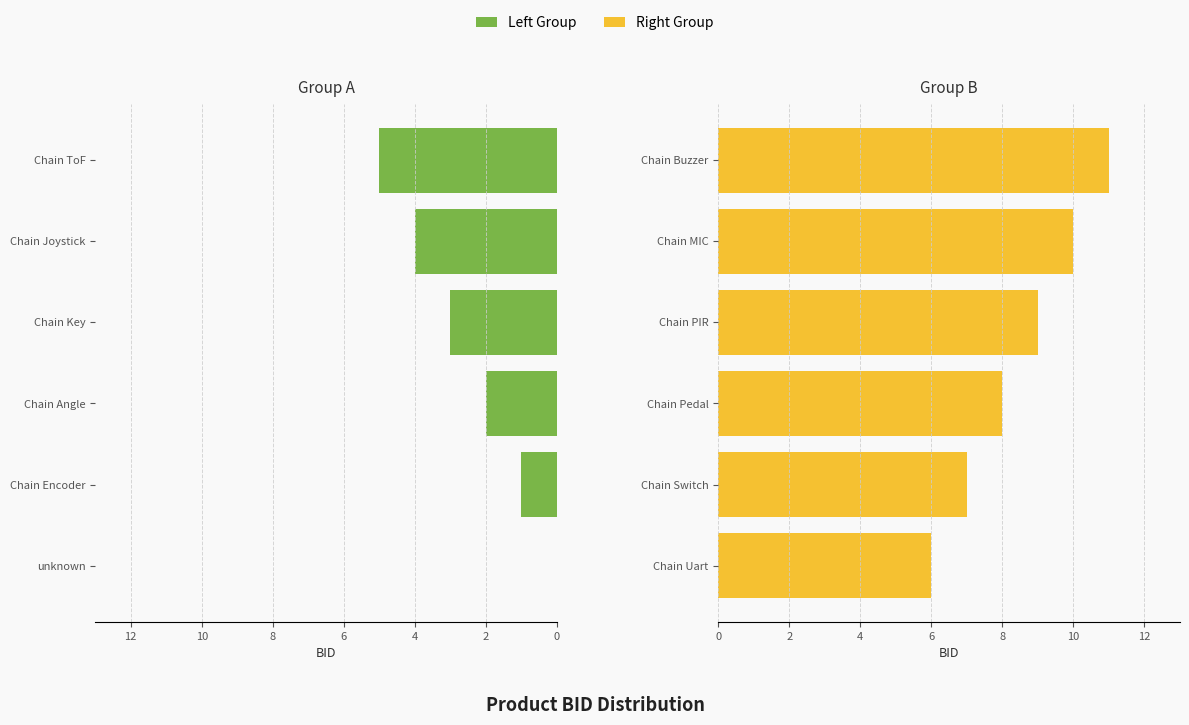

How many Right Group values are between 7 and 10?

4